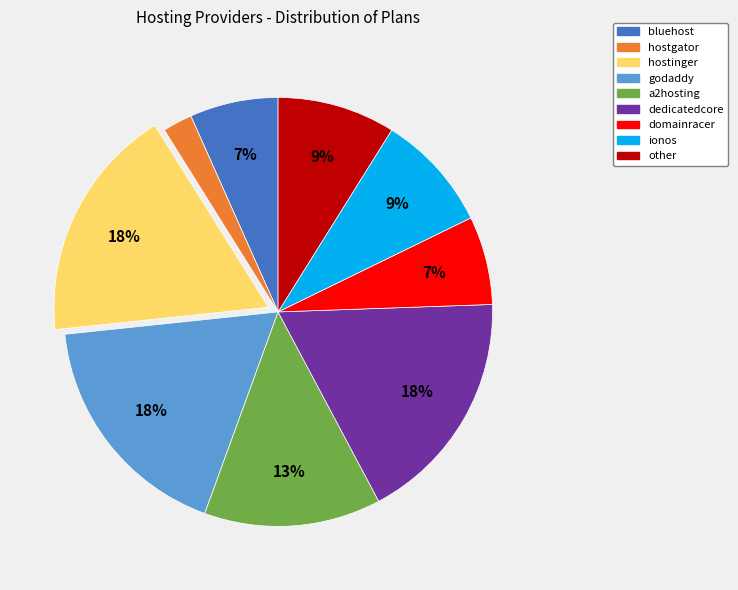

How many slices are in this pie chart?

9